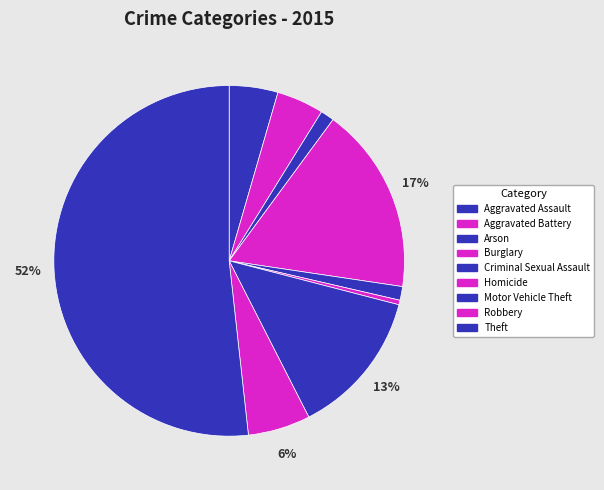

The Aggravated Assault slice represents 15% of the pie. True or false?

False